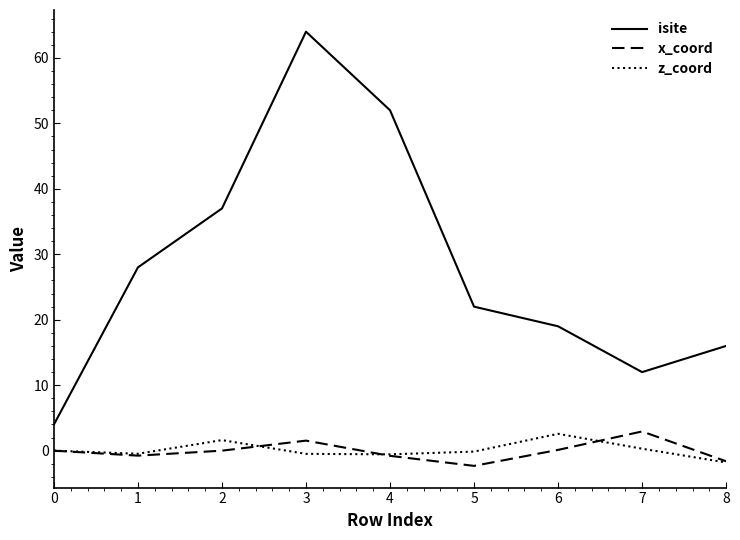

What is the minimum value for z_coord?

-1.8